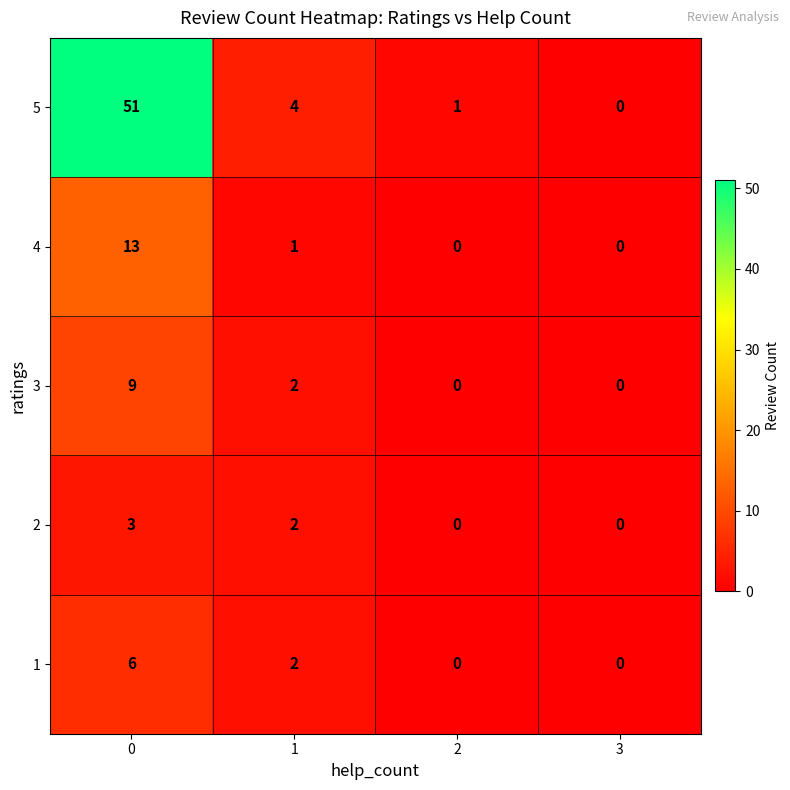

What is the sum of the 5 values at 0 and 3?

51